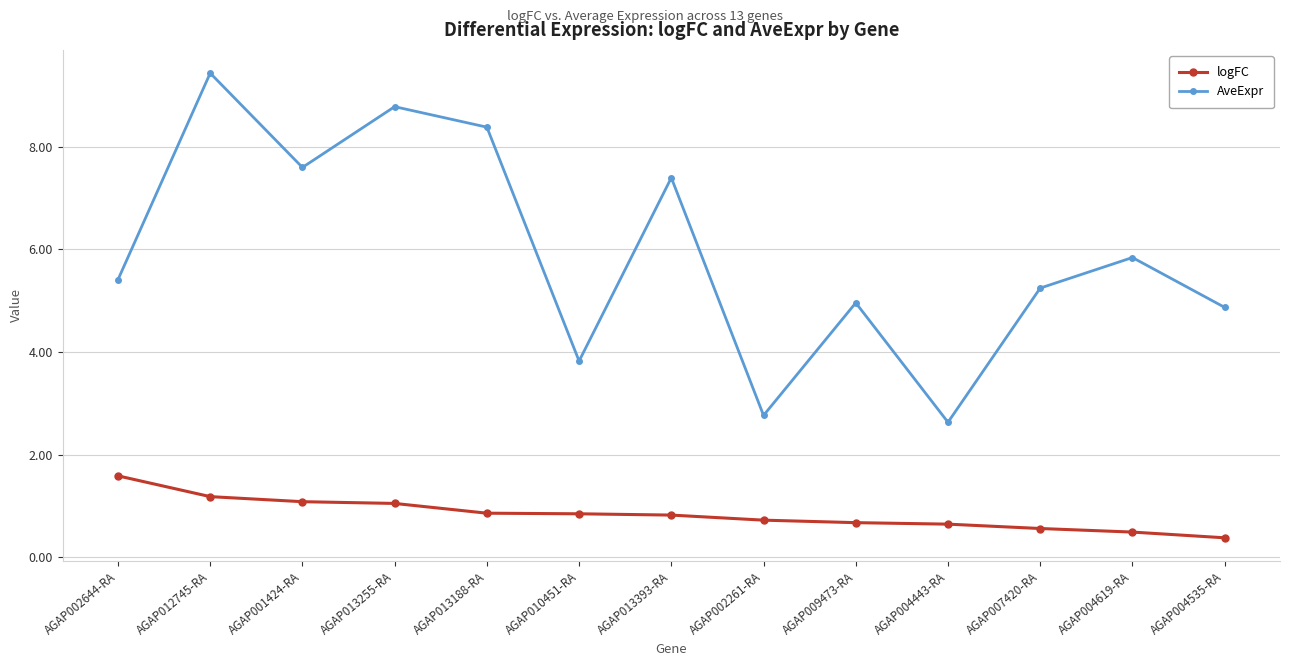

What is the maximum value shown in the chart?

9.4